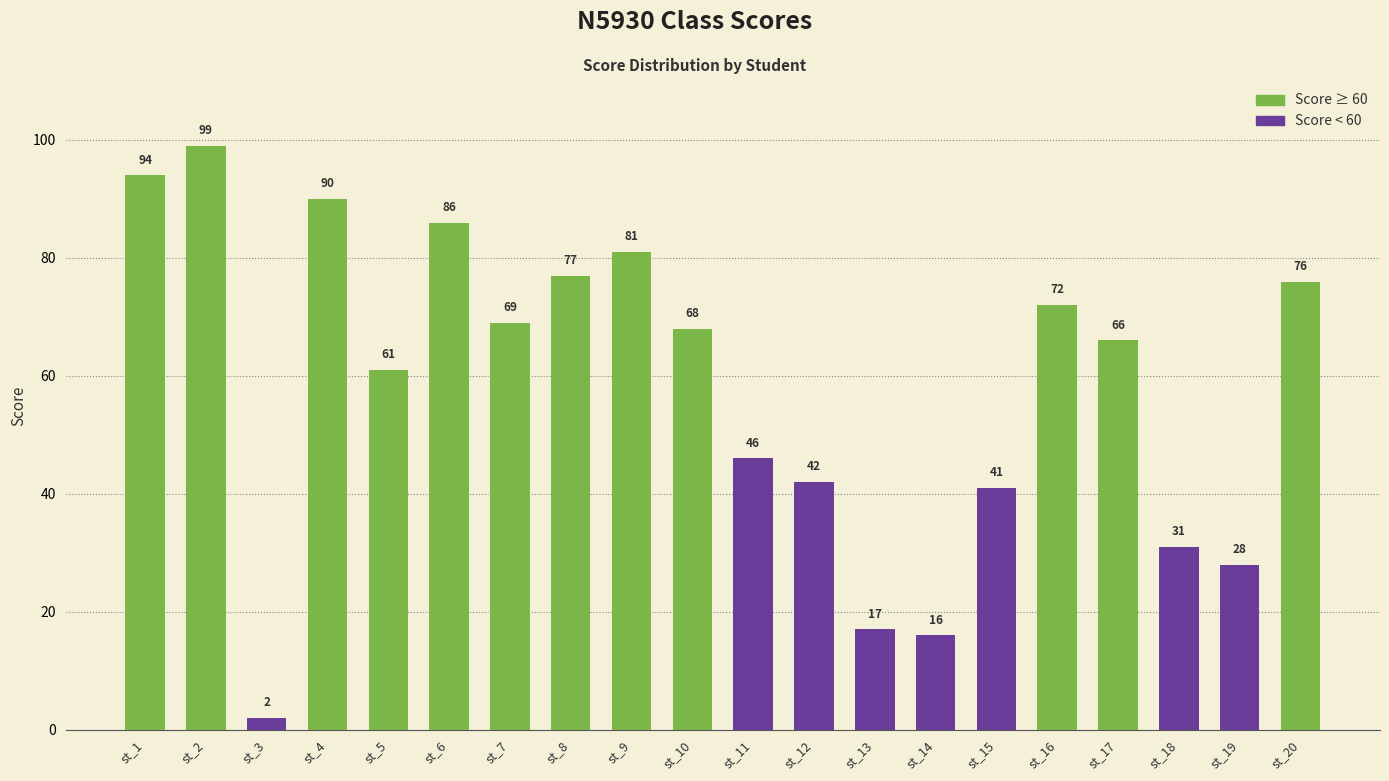

Reading right to left, transcribe all the data shown in this chart.

st_20=76	st_19=28	st_18=31	st_17=66	st_16=72	st_15=41	st_14=16	st_13=17	st_12=42	st_11=46	st_10=68	st_9=81	st_8=77	st_7=69	st_6=86	st_5=61	st_4=90	st_3=2	st_2=99	st_1=94